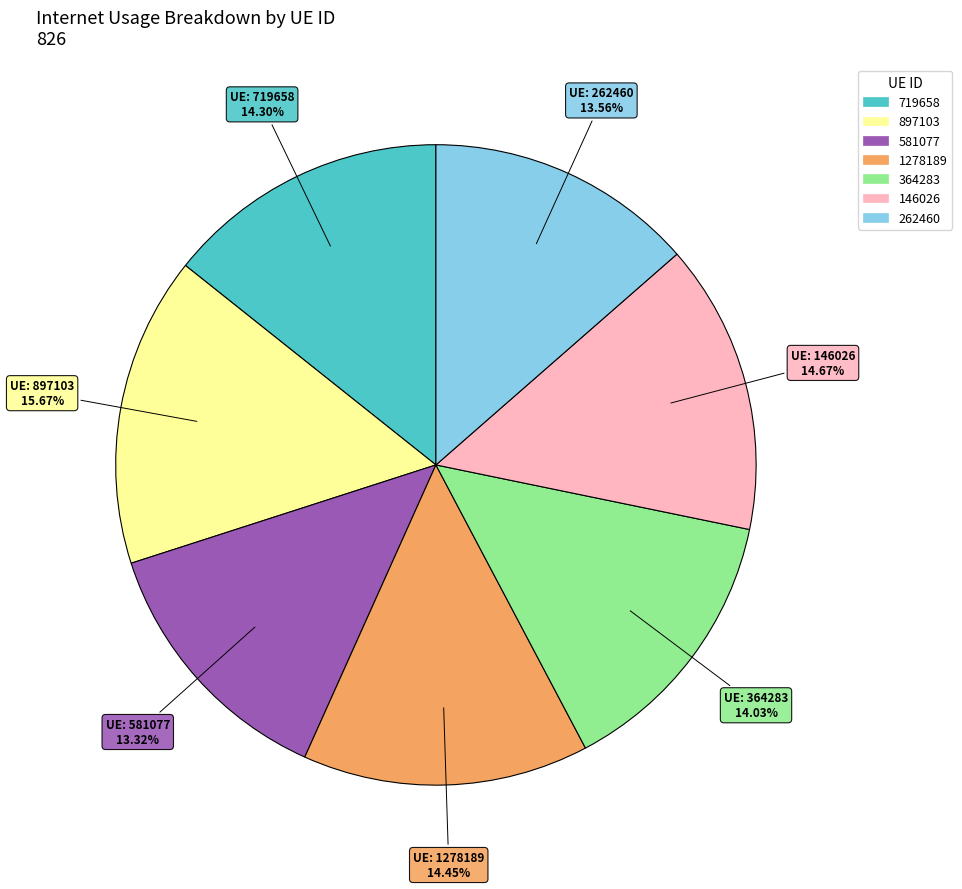

Combined, do 897103 and 581077 account for over 50%?

No